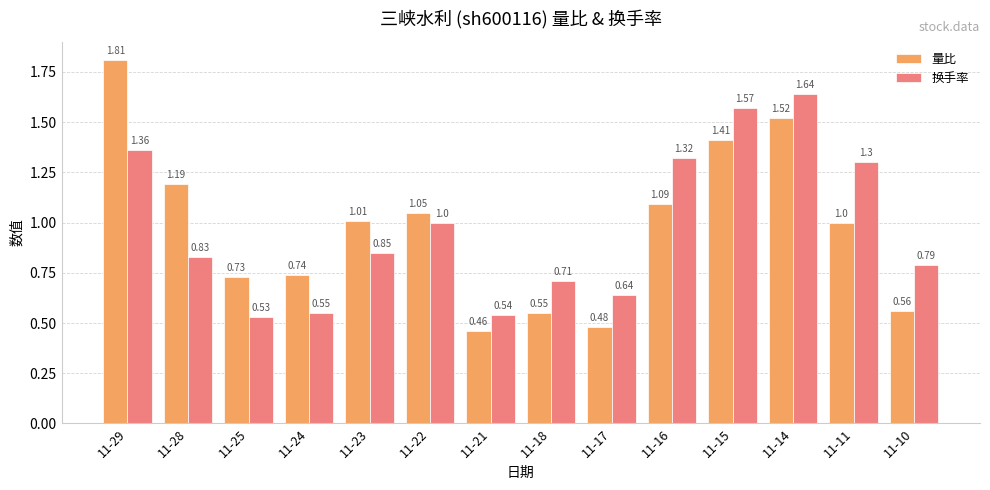

What is the difference between the second highest and minimum values in the 换手率 series?

1.0